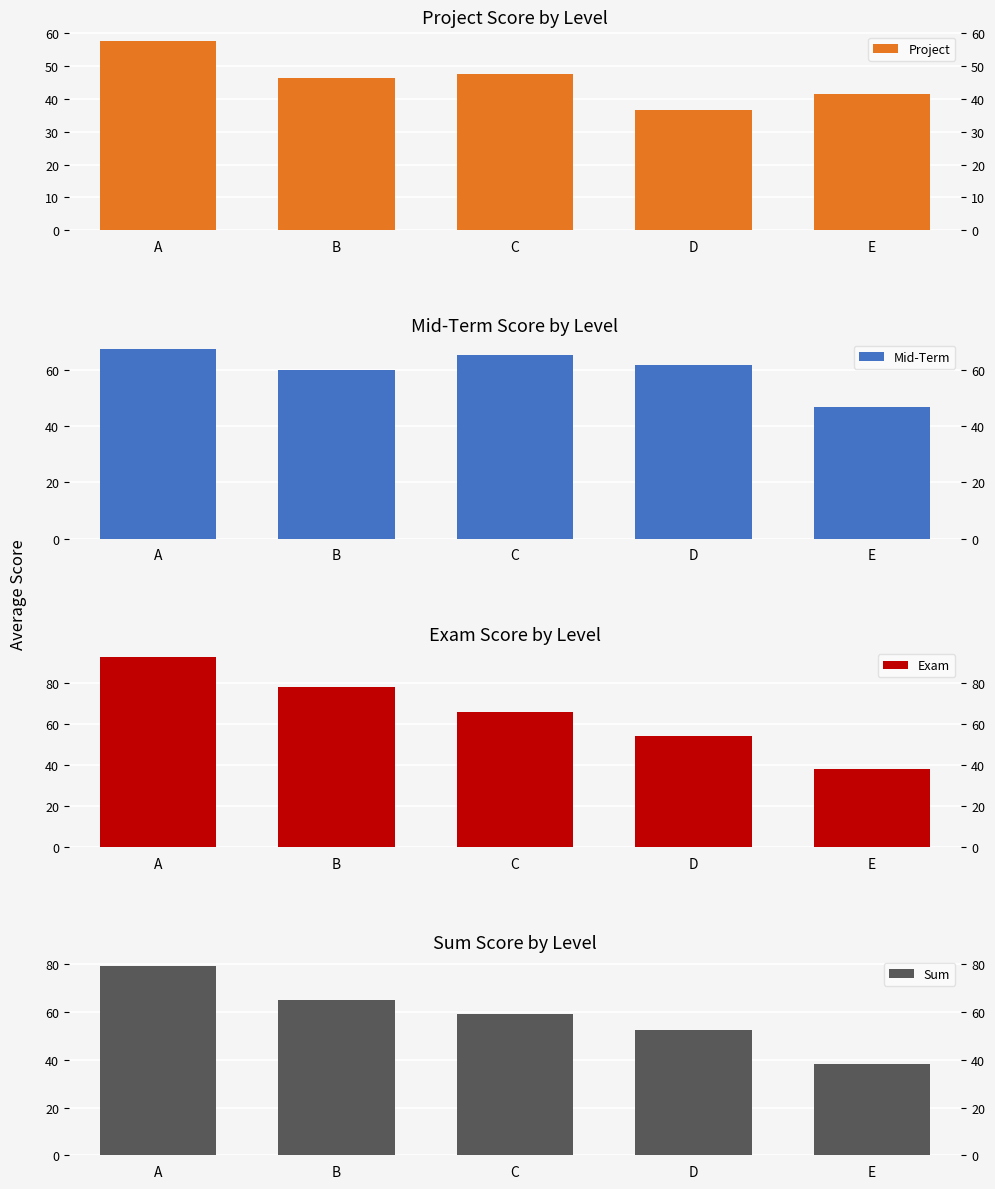

What is the spread (max minus min) of values at C?

18.0